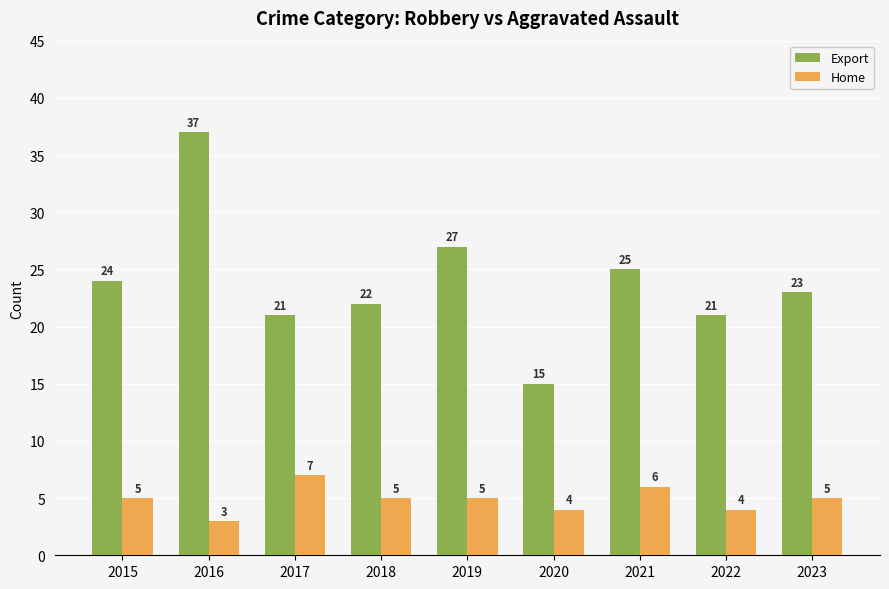

Count the Home values in the range 4 to 5.

6